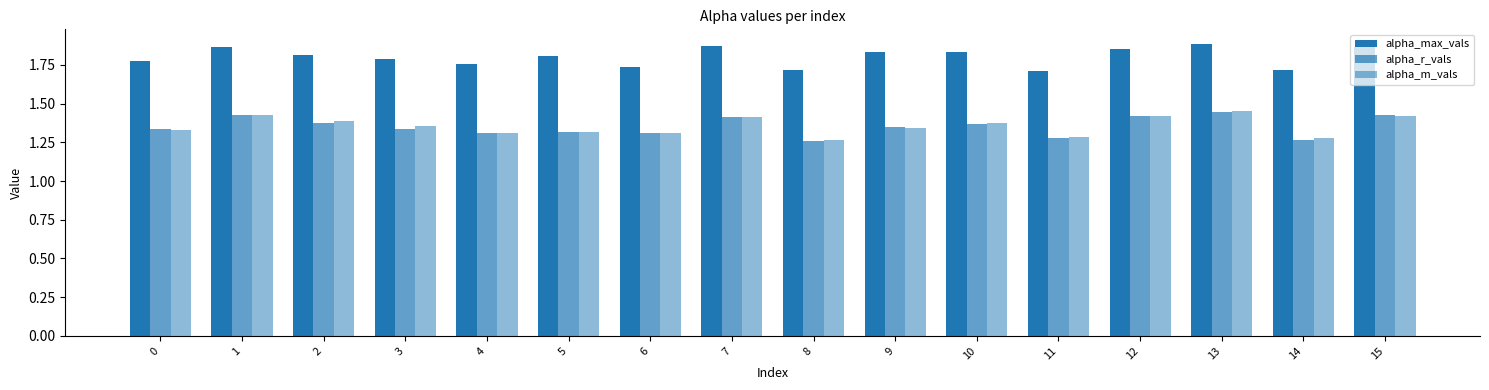

At which category does the chart reach its minimum across all series?

8